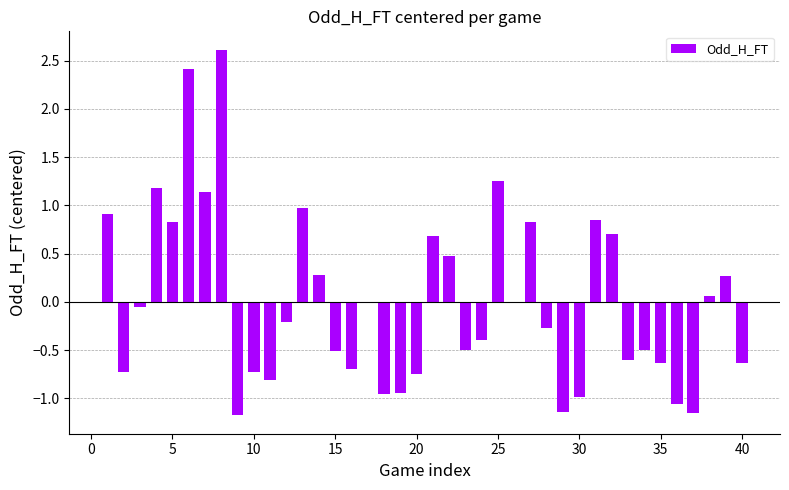

What is the greatest value displayed?

2.6